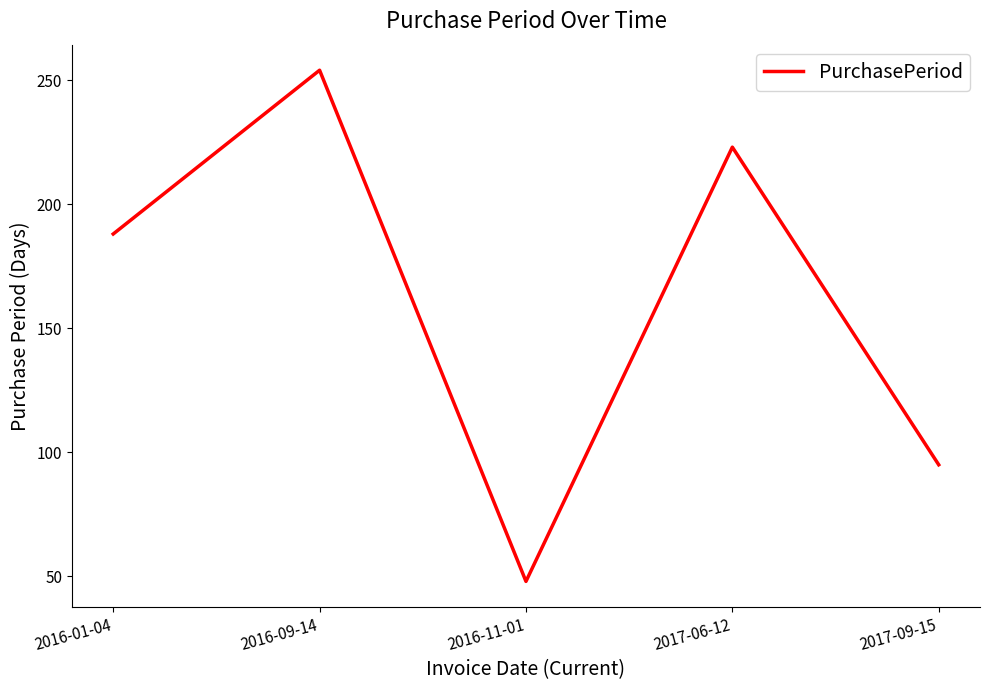

The chart shows a value of 99 at 2017-06-12. True or false?

False